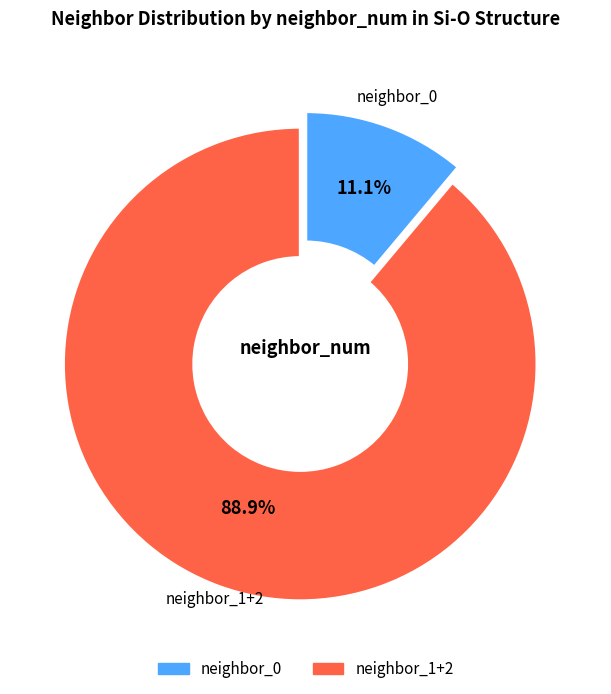

Is there any slice that represents more than half of the pie?

Yes